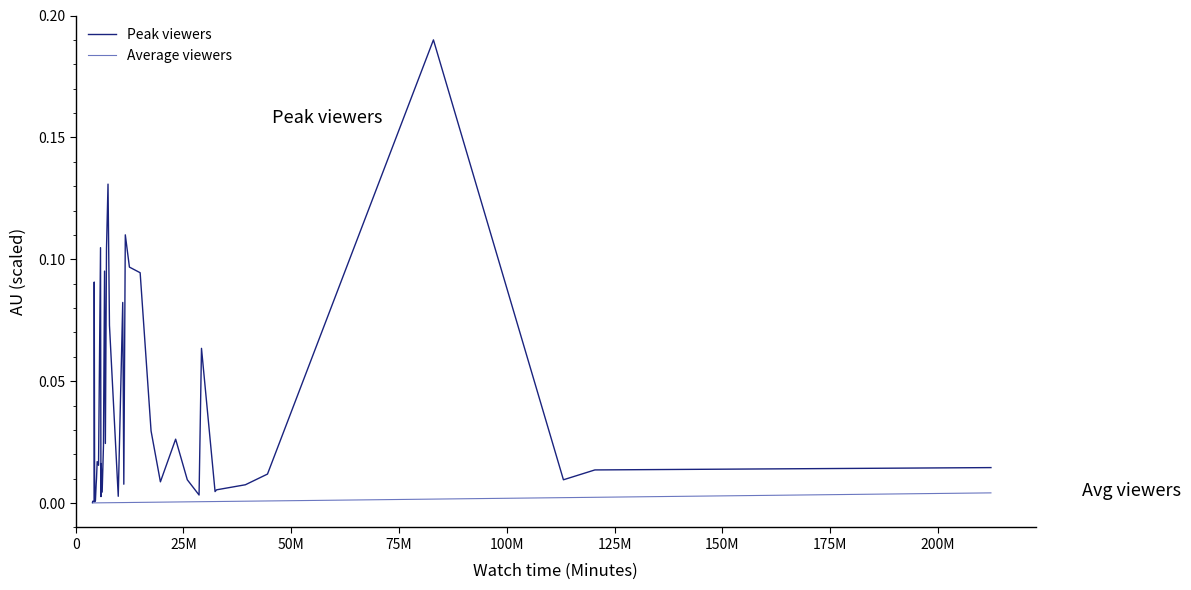

Which series has the largest total across all categories?

Peak viewers